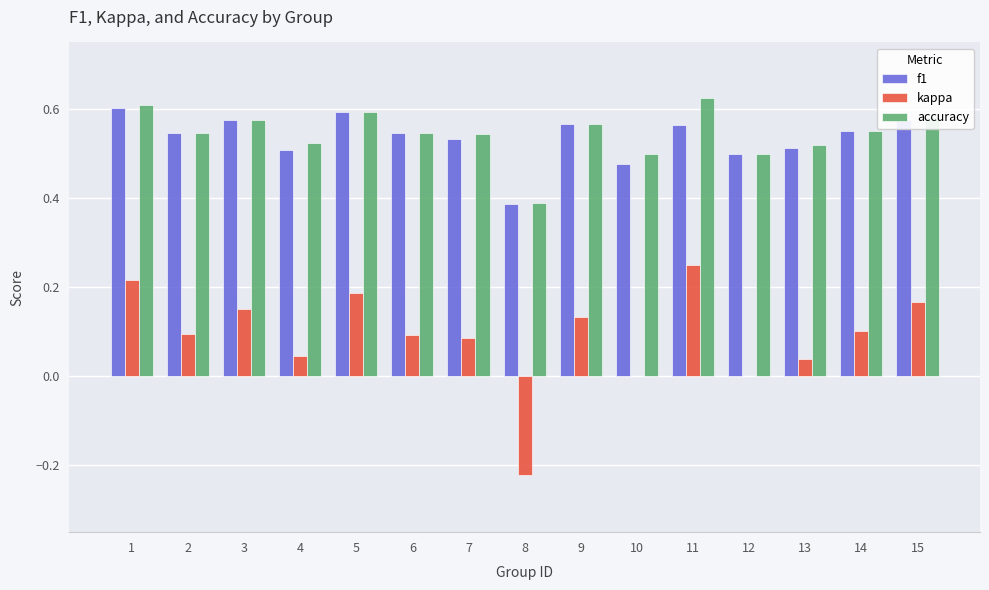

What is the sum of all accuracy values?

8.2